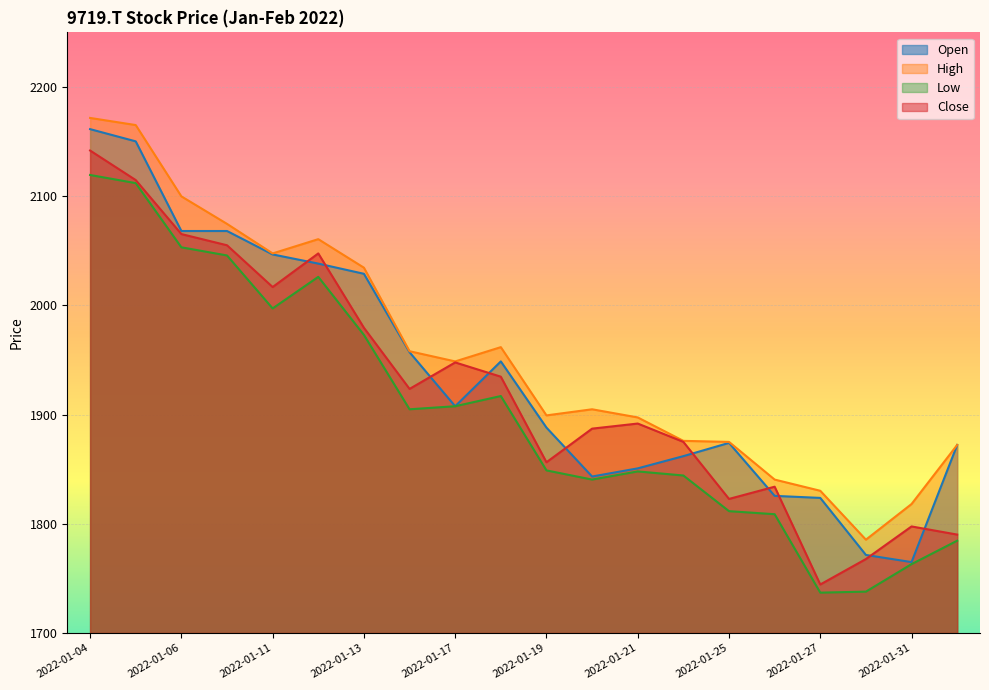

What is the sum of the Close values at 2022-01-07 and 2022-01-19?

3911.4